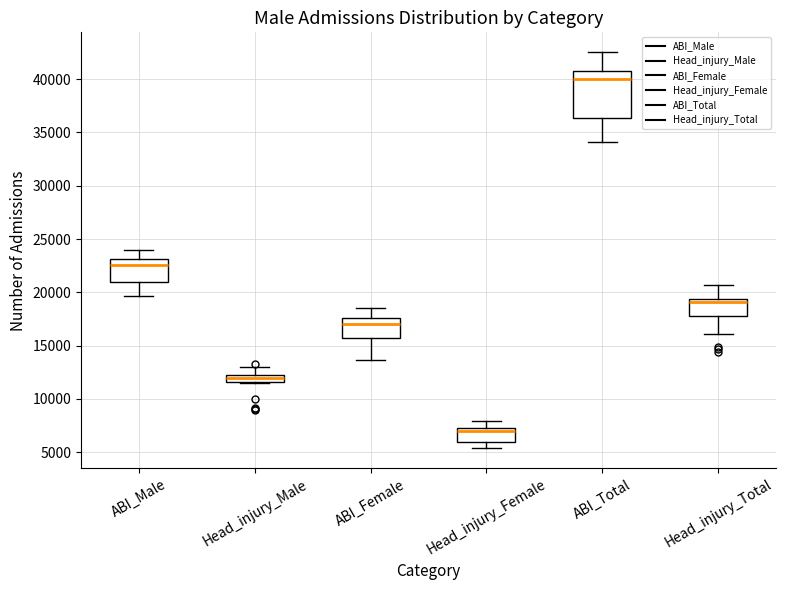

Where is the lower edge of the box for Head_injury_Female on the y-axis? The values are not printed on the chart, so give them approximately, as read against the axis.

6000